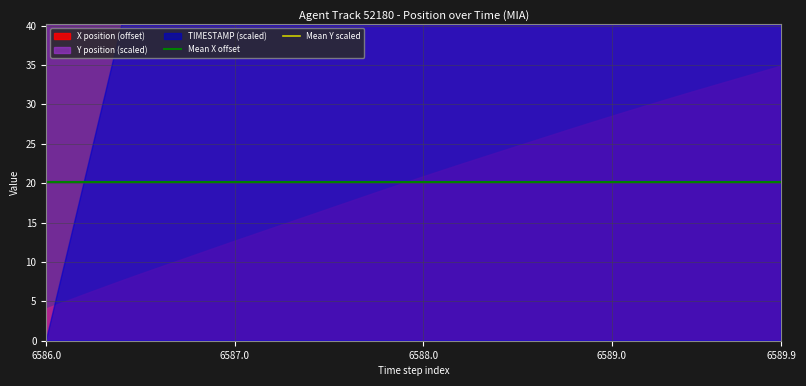

Which has a higher value, 6586.0 or 6587.0?

6586.0